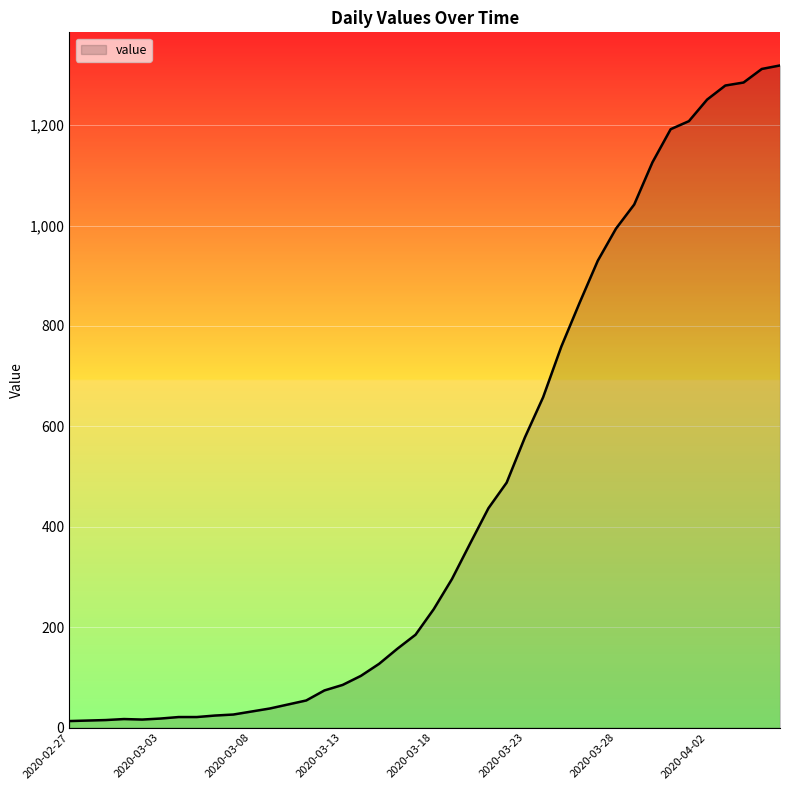

What is the difference between the maximum and minimum values?

1306